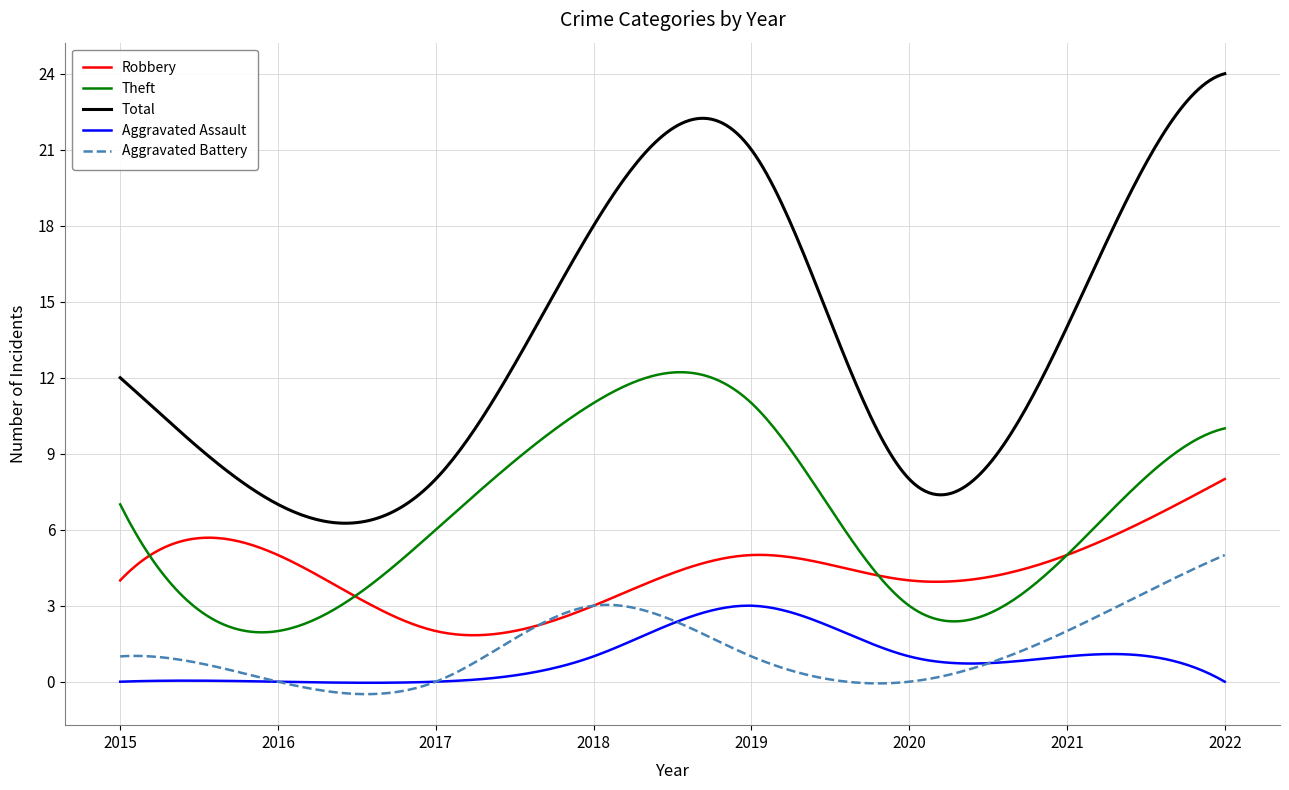

Which series has the largest total across all categories?

Total